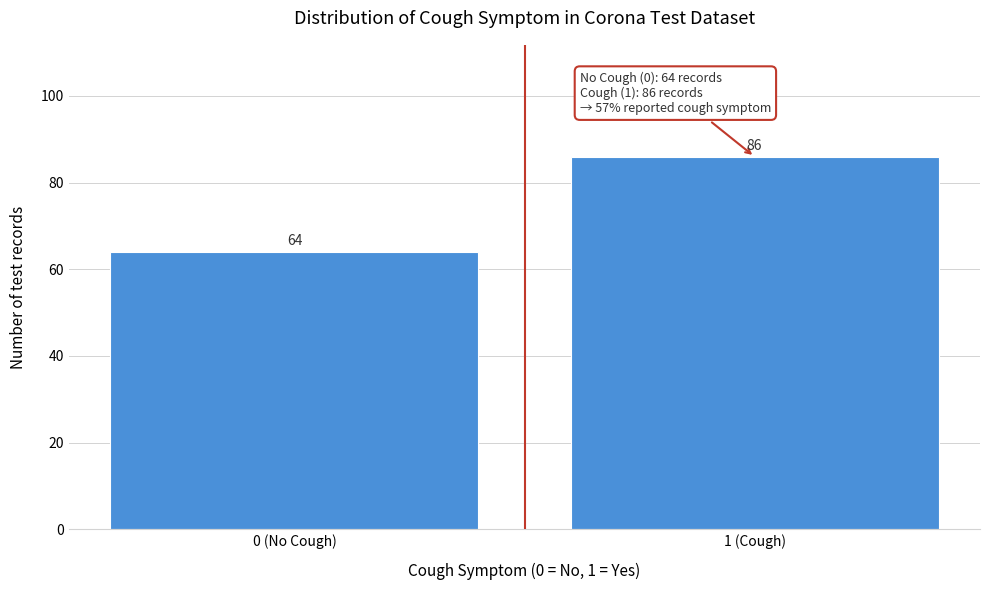

Reading left to right, what are all the values shown in this chart?

64	86